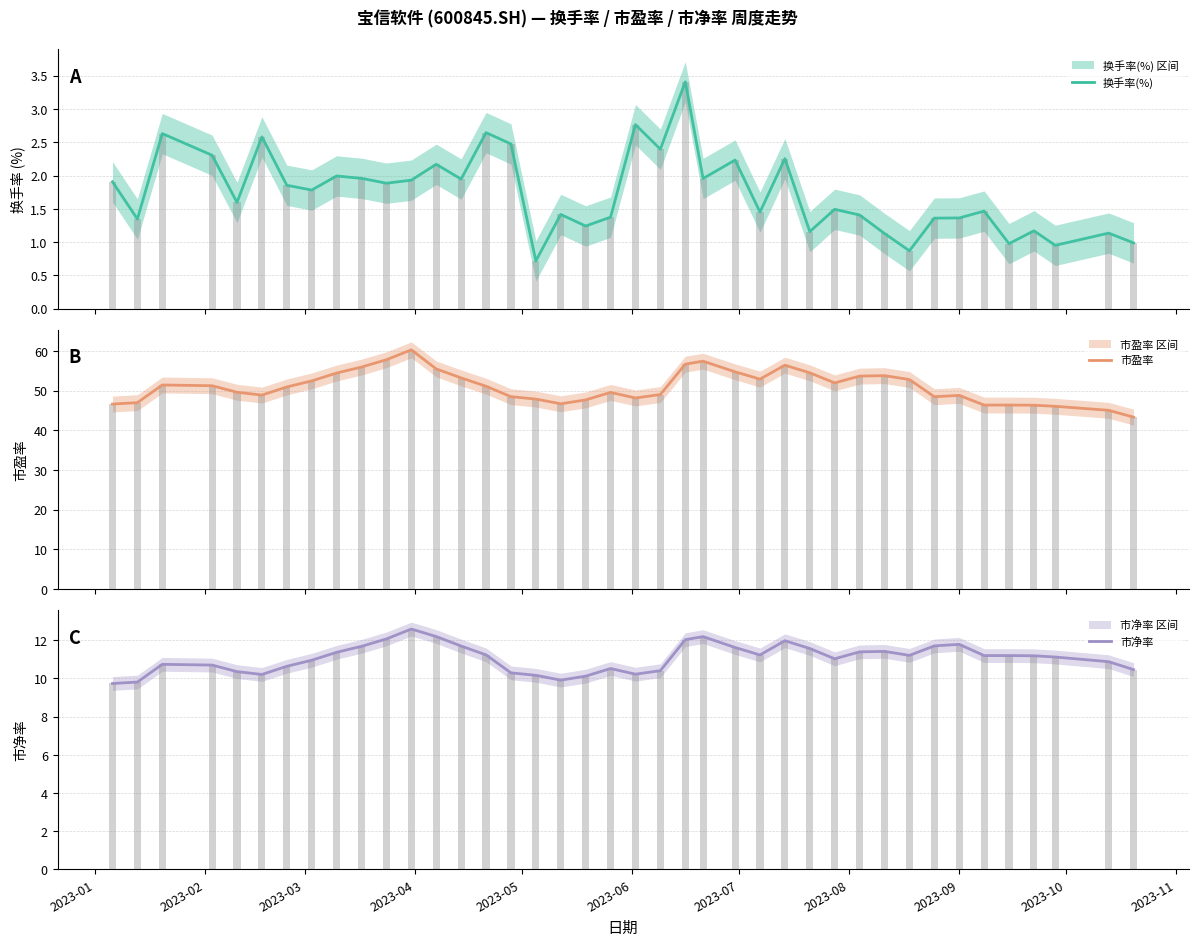

What is the value of the 市盈率 bar at the 16th from the left?

48.5